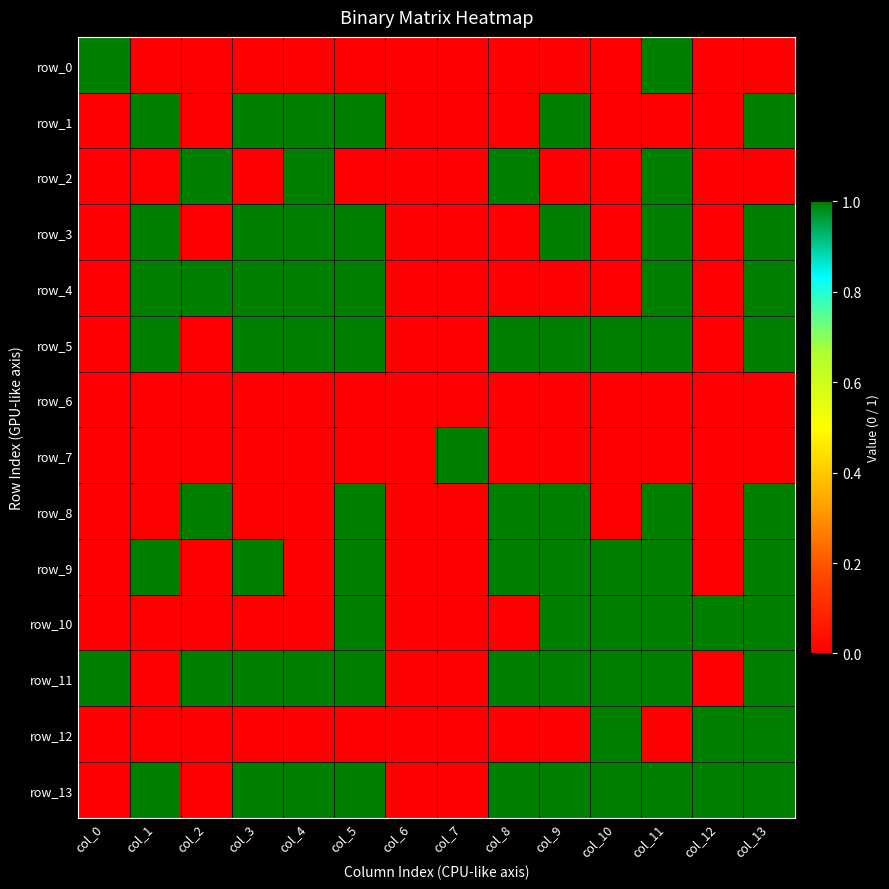

Count the number of data series in this chart.

14